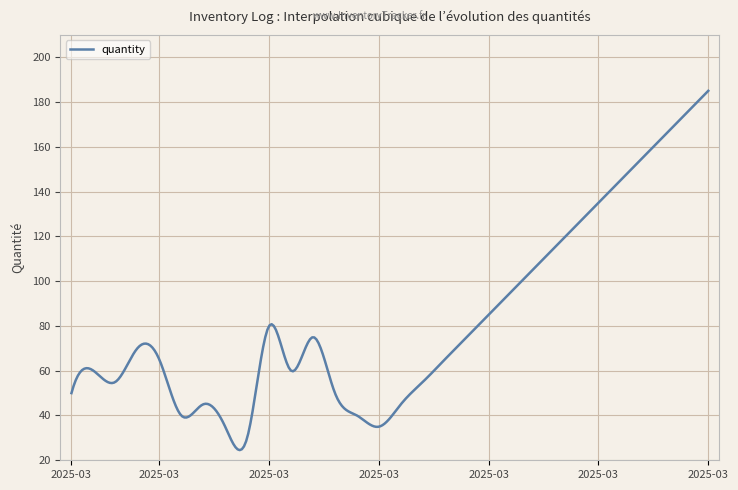

What is the greatest value displayed?

185.0